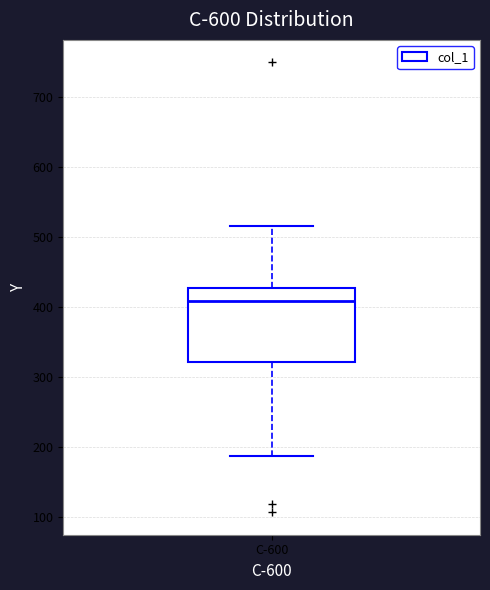

Where is the lower edge of the box for C-600 on the y-axis? The values are not printed on the chart, so give them approximately, as read against the axis.

320